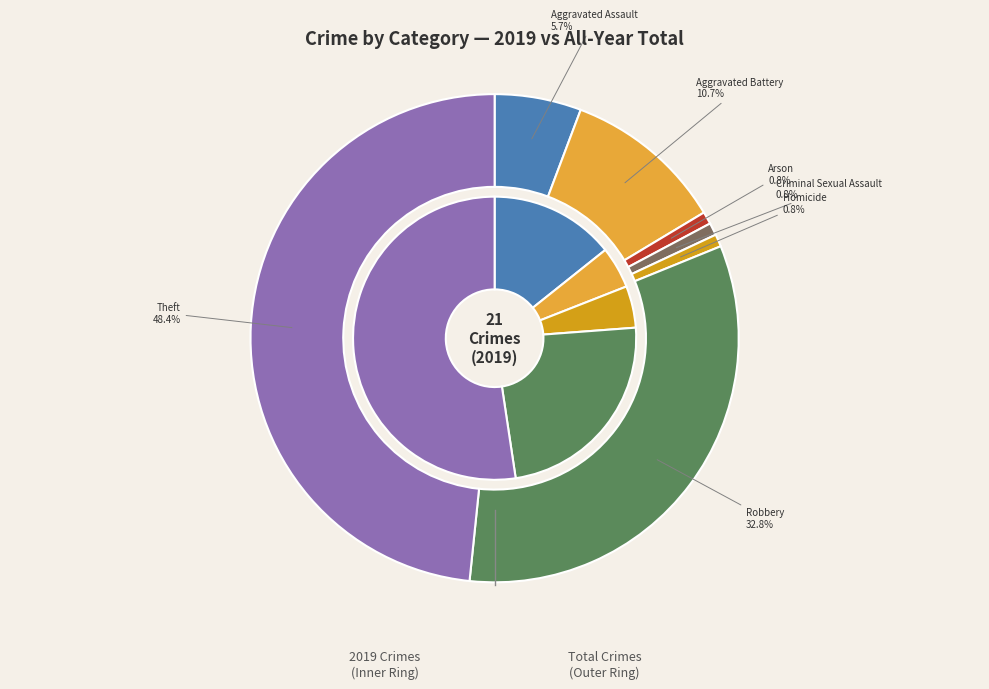

To the nearest percent, what portion does 6 represent?

48%